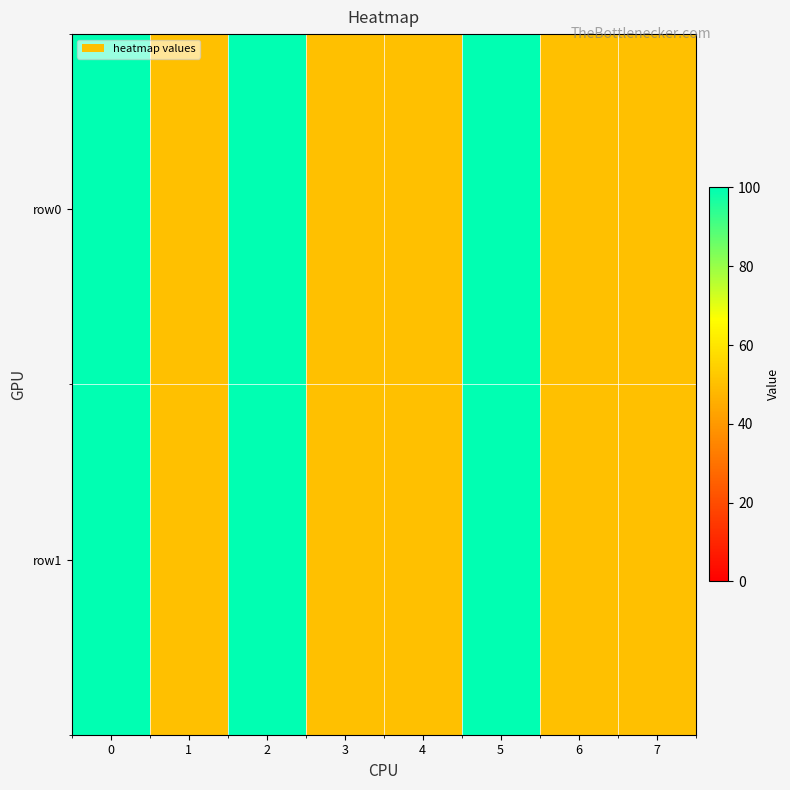

Rank the series at 7 from highest to lowest value.

row0, row1